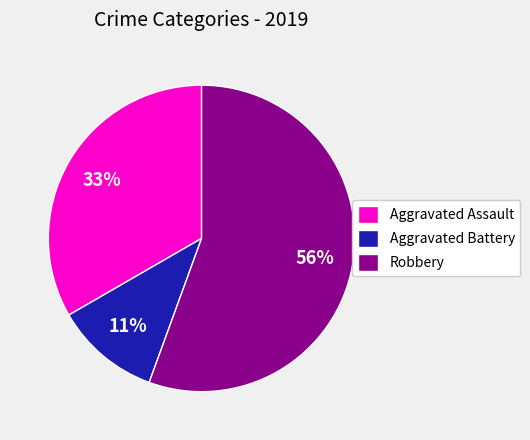

What is the ratio of the value at Aggravated Assault to the value at Aggravated Battery?

3.0